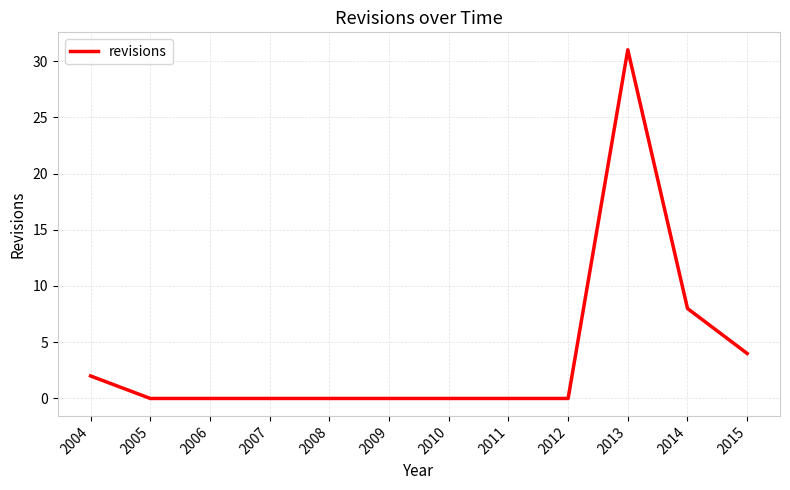

What is the difference between the maximum and minimum values?

31